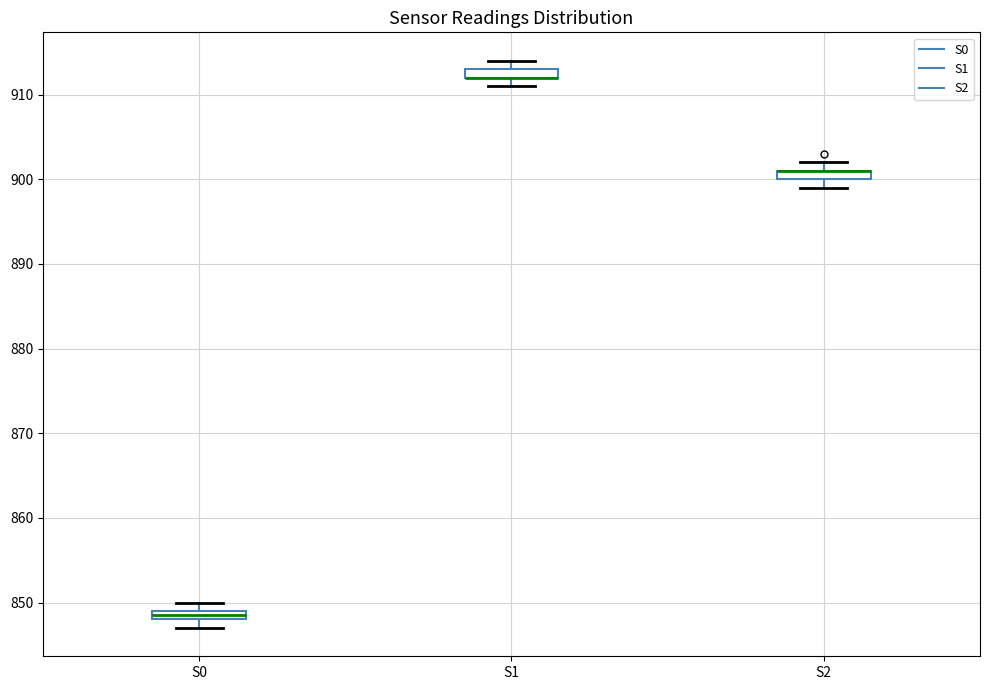

Where is the upper edge of the box for S1 on the y-axis? The values are not printed on the chart, so give them approximately, as read against the axis.

913